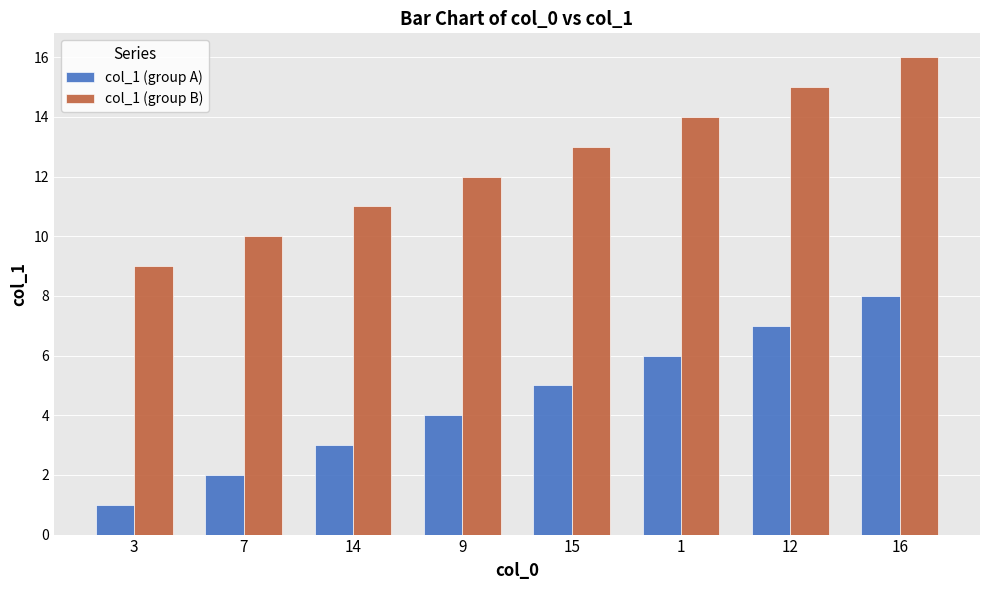

List the series in order of their peak value, highest first.

col_1 (group B), col_1 (group A)